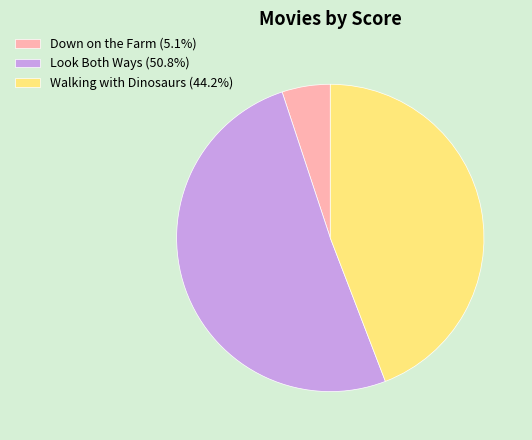

Does any single category account for the majority?

Yes